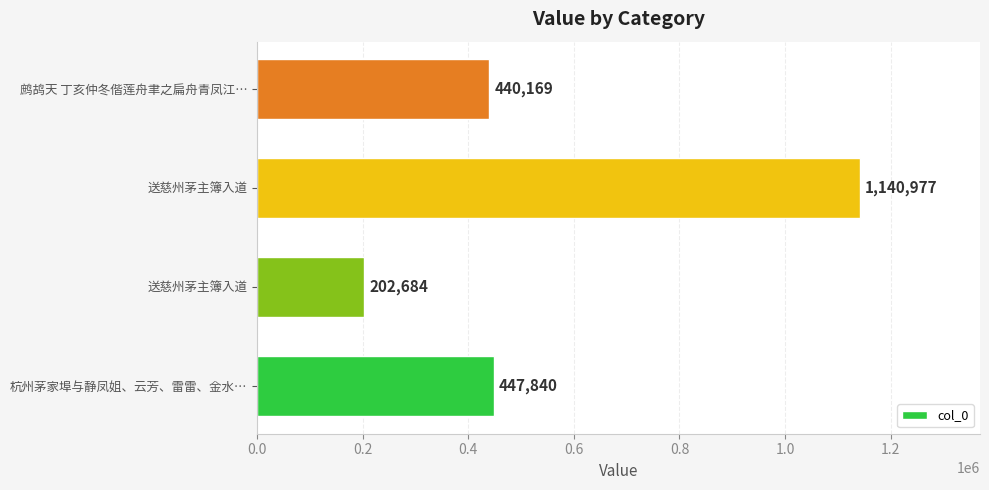

Does the chart contain stacked bars?

No